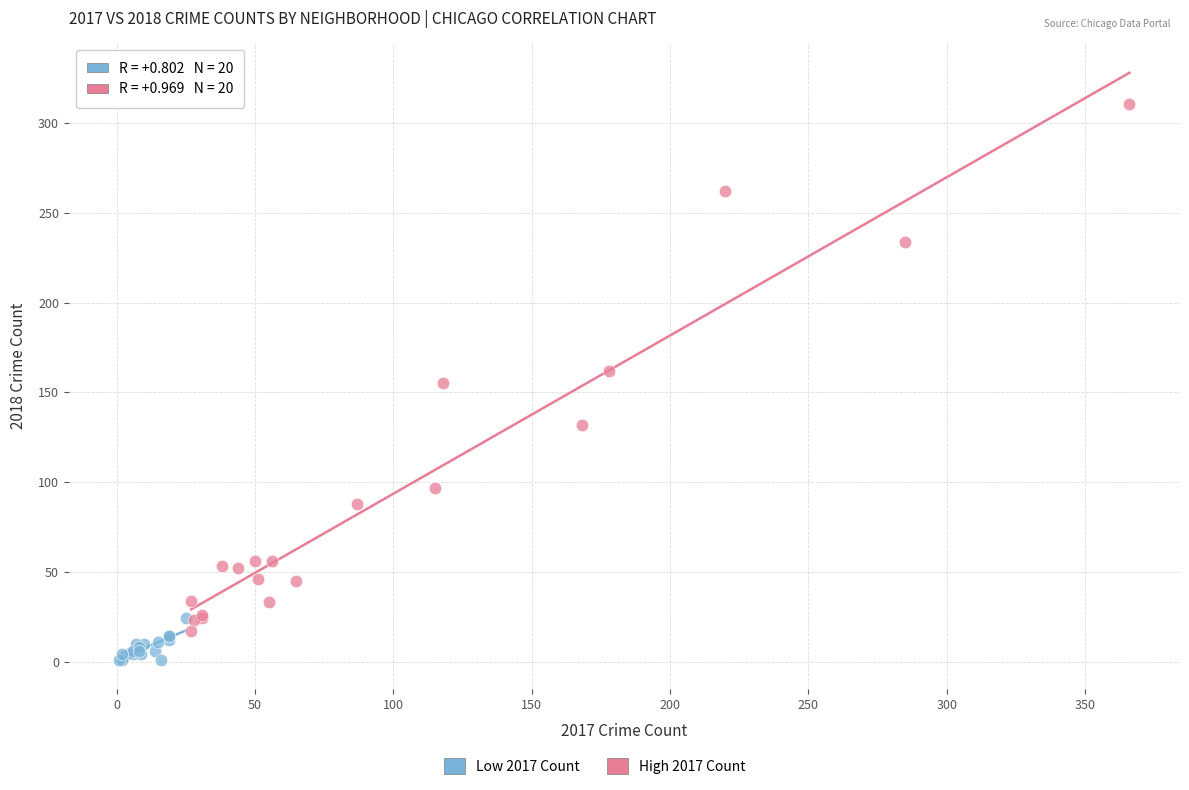

Which series has the largest Y range (max minus min)?

High 2017 Count